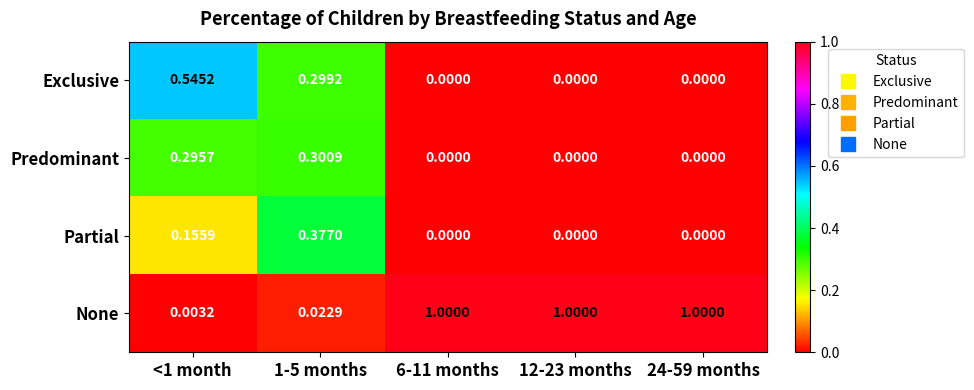

Is the value of Predominant at <1 month greater than the value of Exclusive at 6-11 months?

Yes